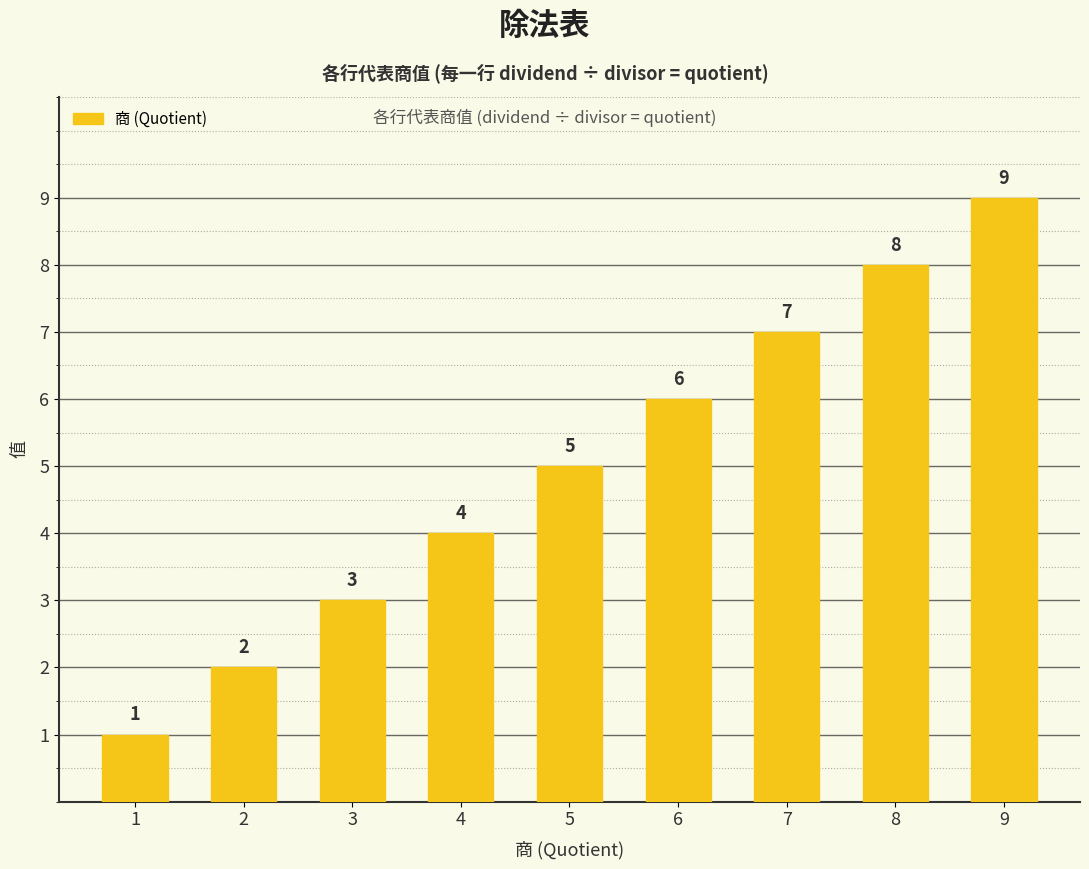

Count the number of data series in this chart.

1